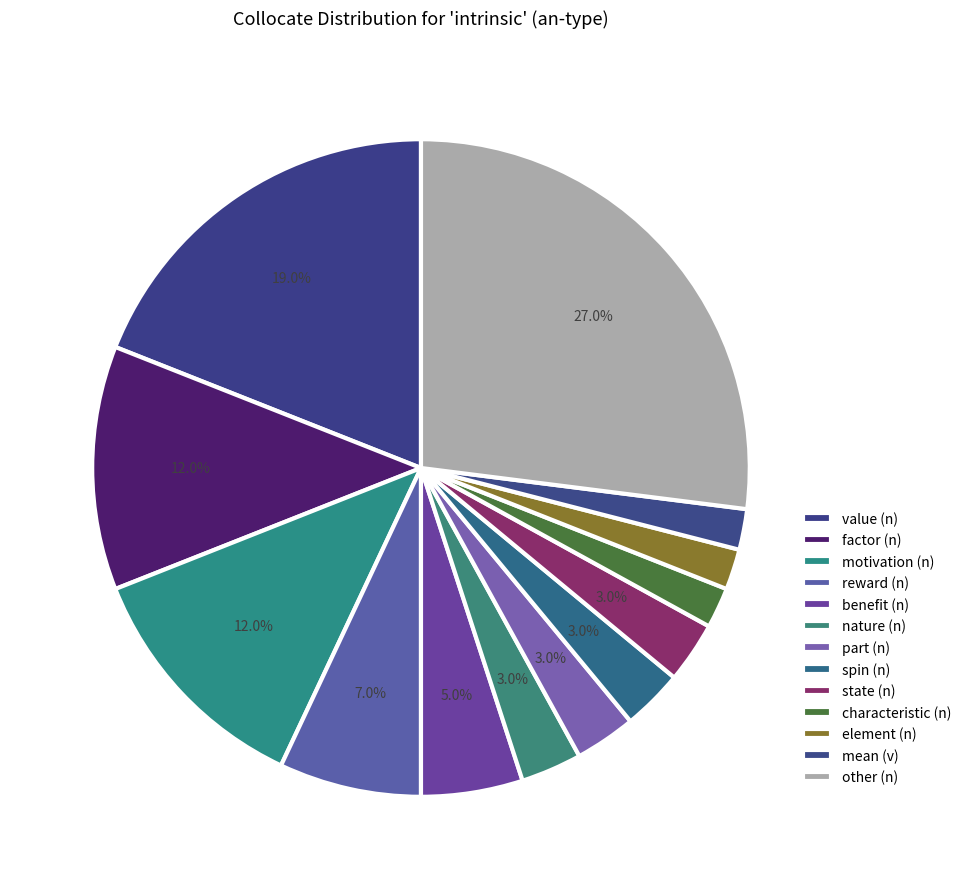

Which slice is the smallest?

characteristic (n)